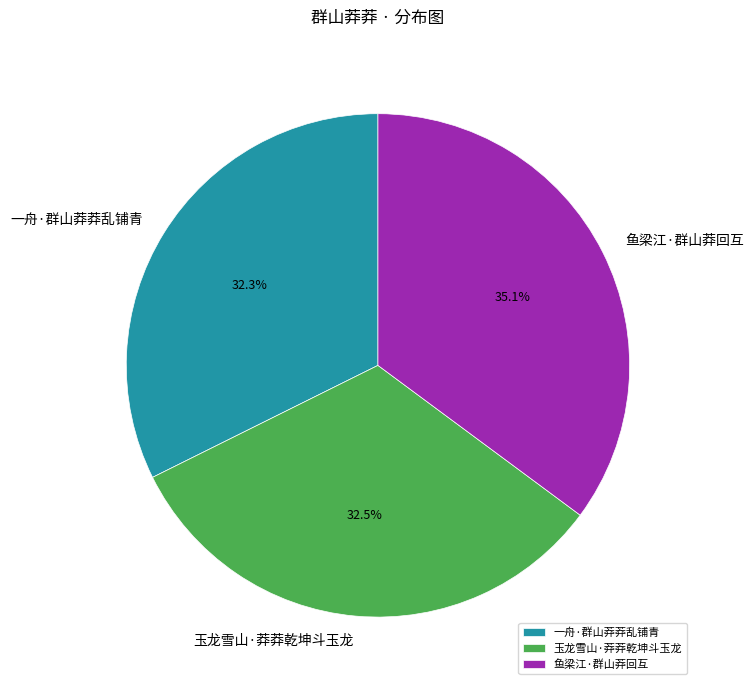

What percentage do 玉龙雪山·莽莽乾坤斗玉龙 and 一舟·群山莽莽乱铺青 together represent?

64.9%